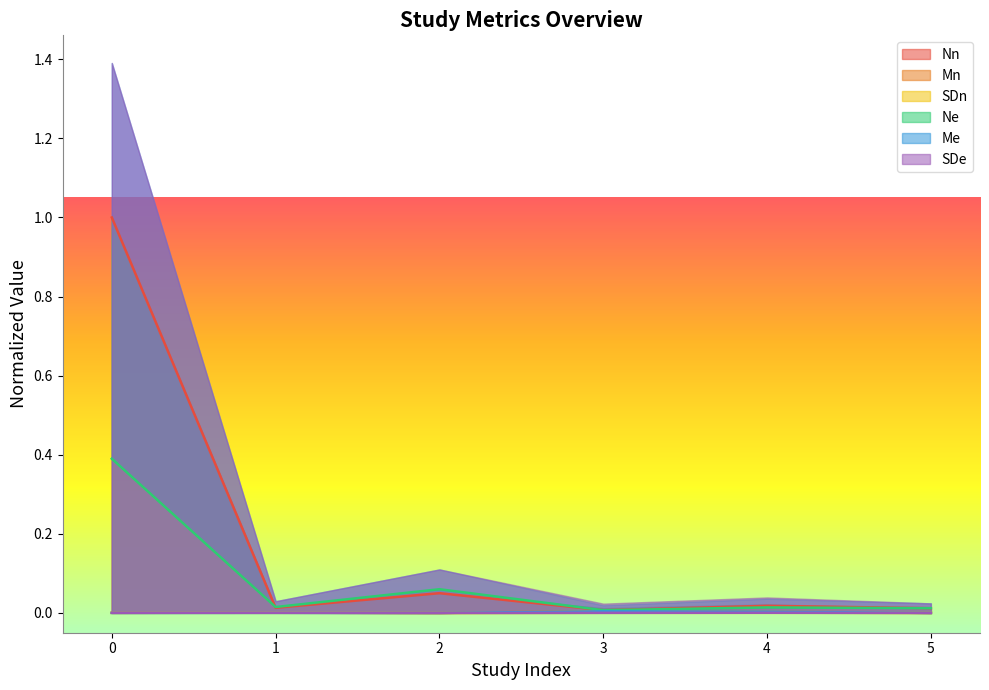

The Me series shows 0.0 at 3. True or false?

False